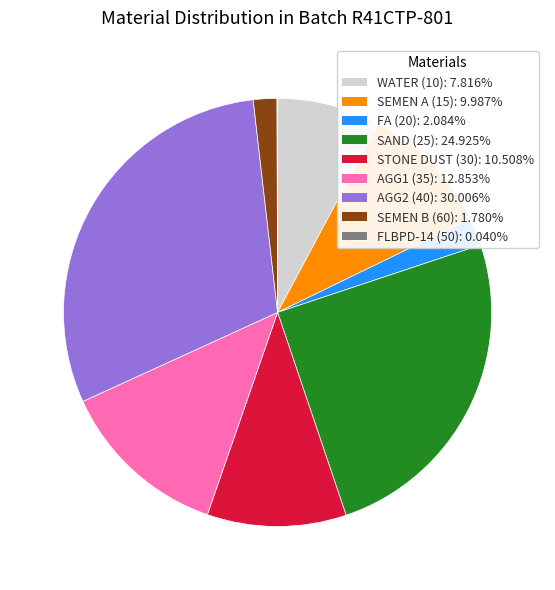

The AGG1 (35) slice represents 13% of the pie. True or false?

True